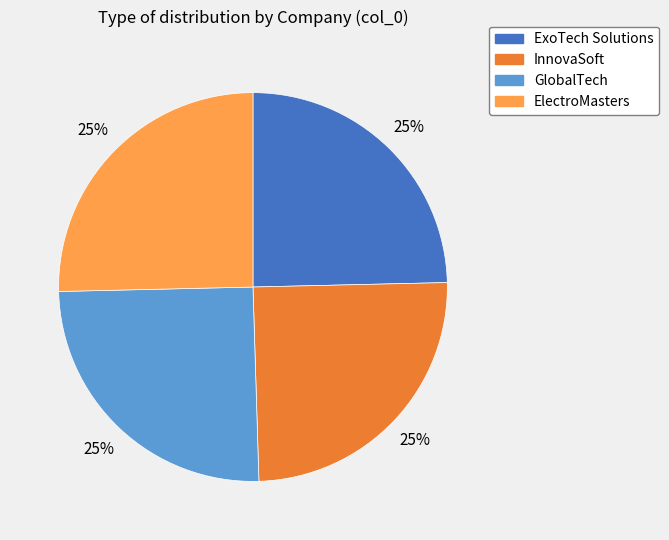

How many slices are in this pie chart?

4